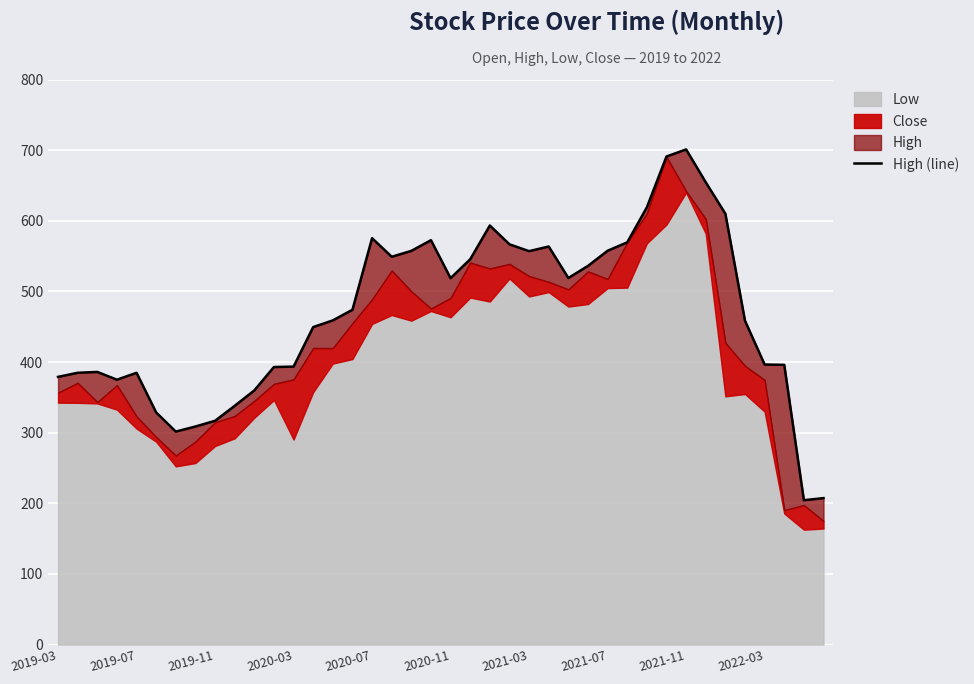

What is the sum of all values?

18751.4